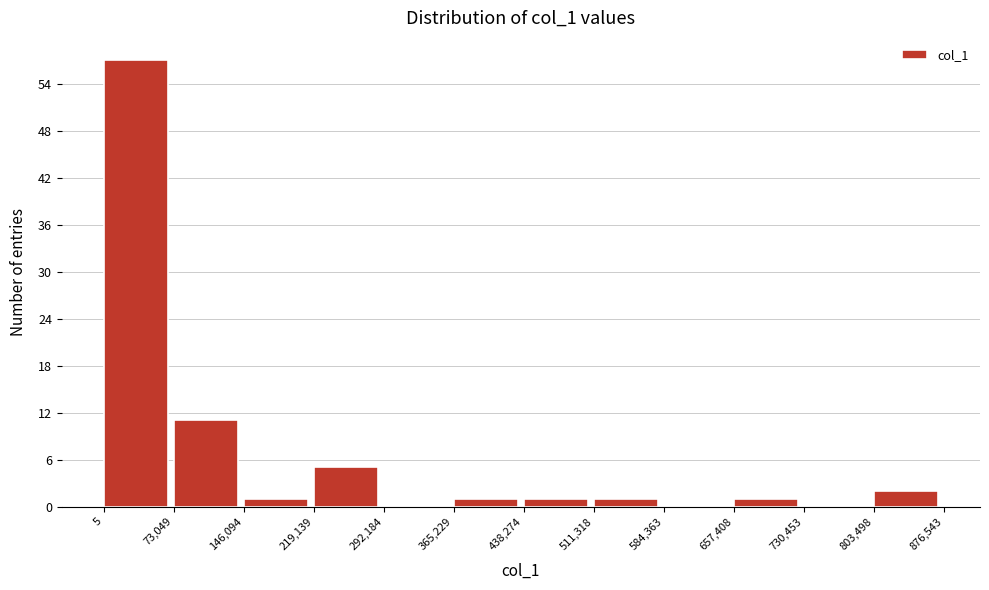

Reading left to right, list every bar in this chart as the range it spans on the x-axis followed by its height. The values are not printed on the chart, so give them approximately, as read against the axis.

5 to 73,049: 57
73,049 to 146,094: 11
146,094 to 219,139: 1
219,139 to 292,184: 5
292,184 to 365,229: 0
365,229 to 438,274: 1
438,274 to 511,318: 1
511,318 to 584,363: 1
584,363 to 657,408: 0
657,408 to 730,453: 1
730,453 to 803,498: 0
803,498 to 876,543: 2